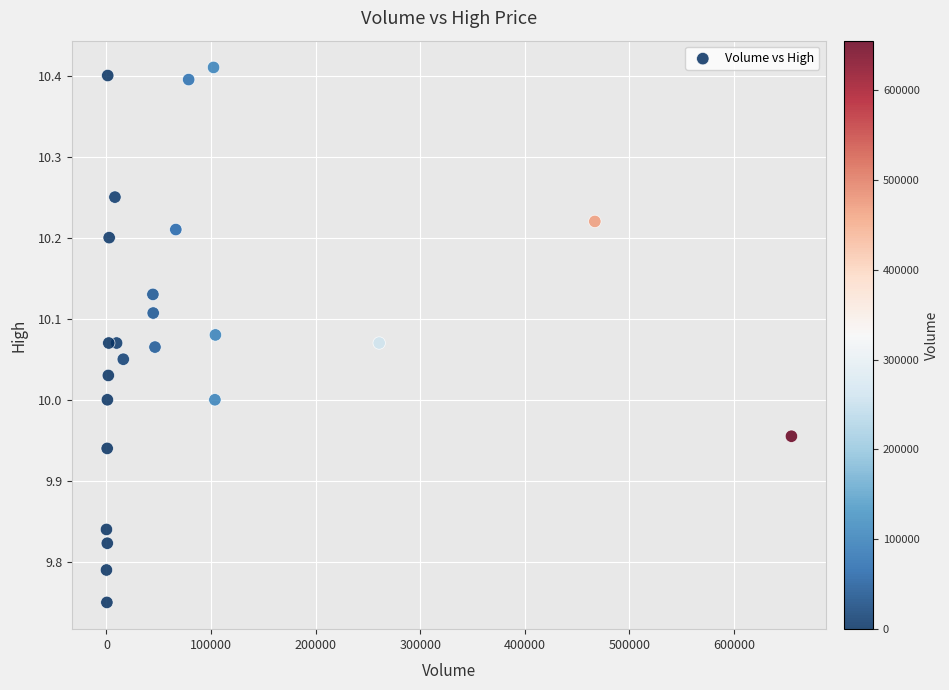

What is the range of Y values (max minus min)?

0.7